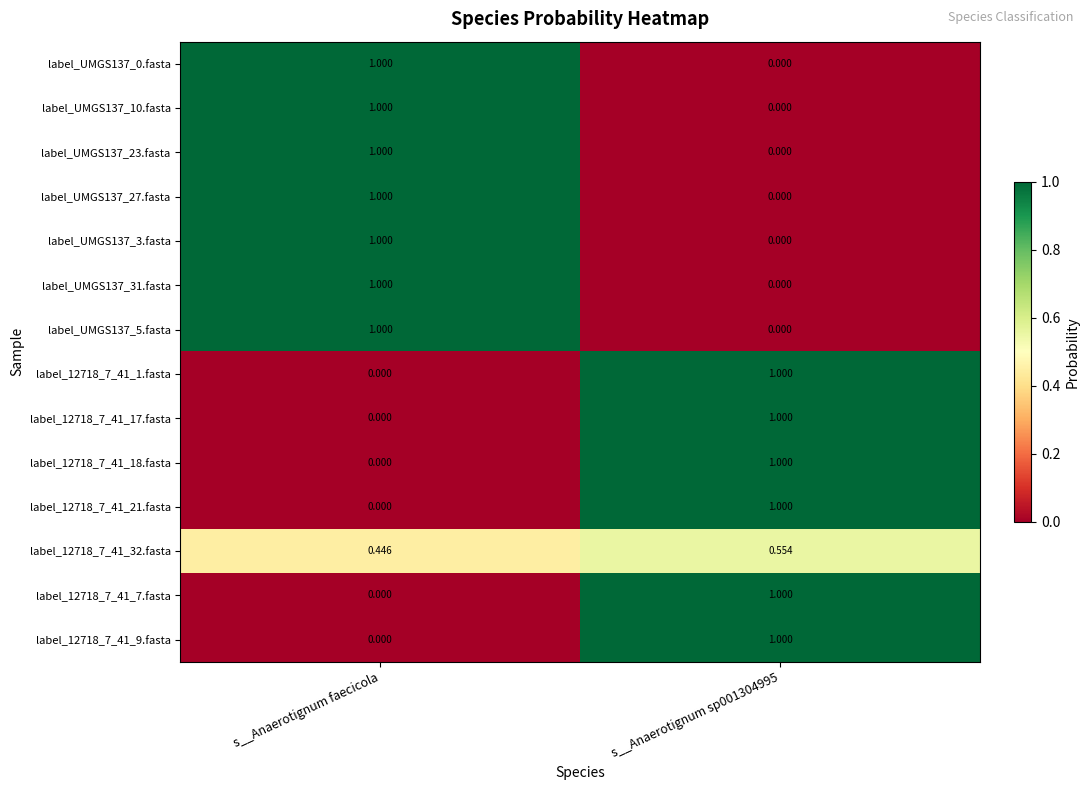

What is the greatest value displayed?

1.0